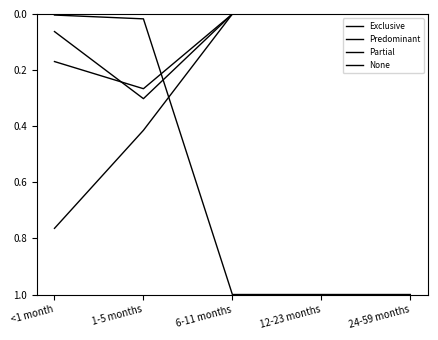

How many lines are shown in the chart?

4